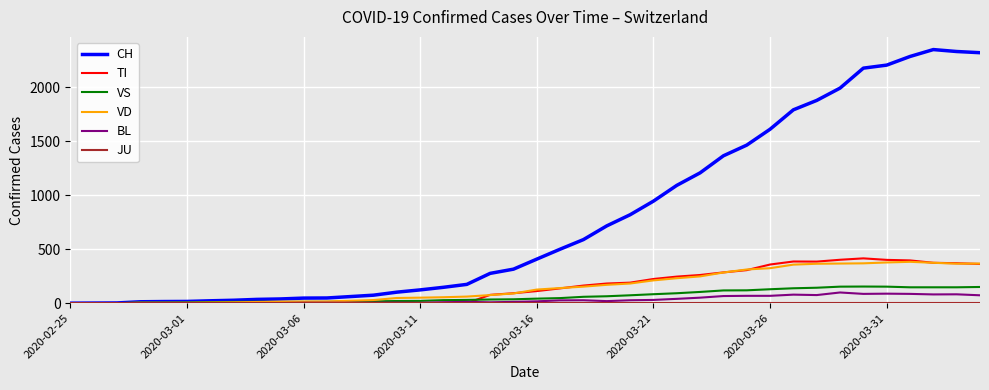

Which series has the largest total across all categories?

CH